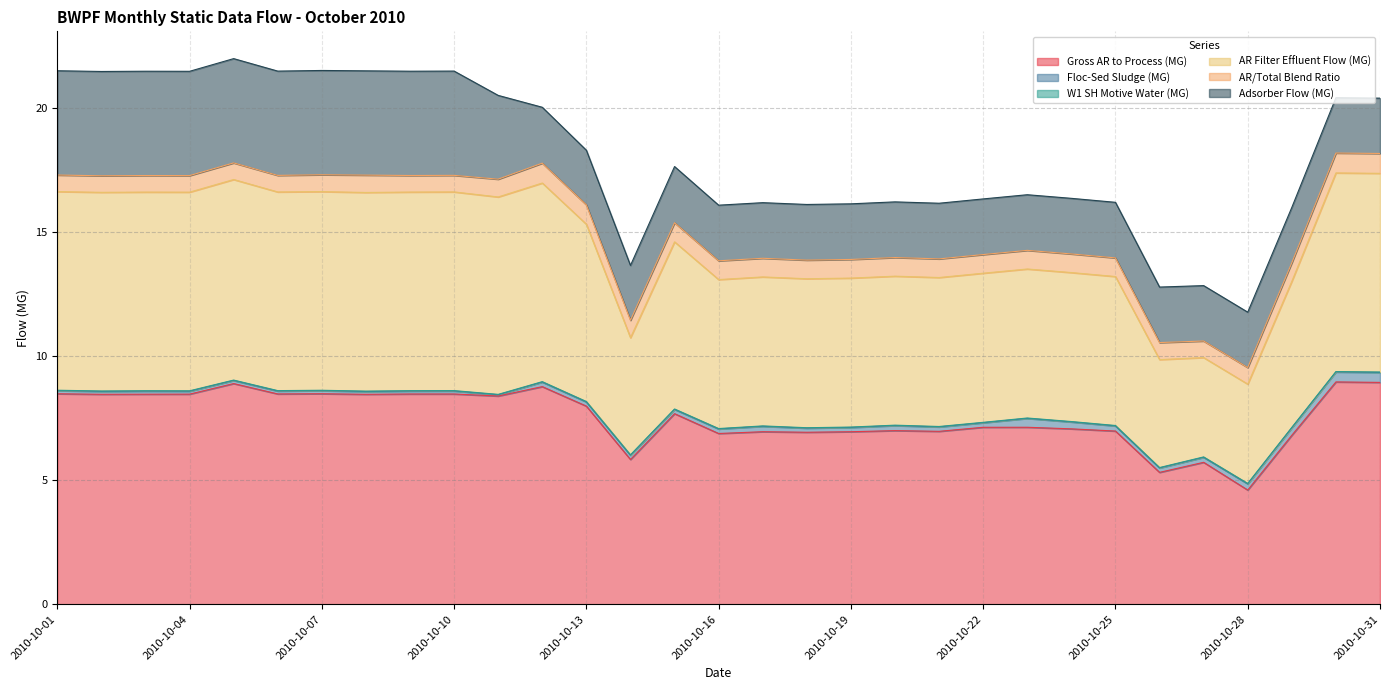

Which category has the highest value in the AR/Total Blend Ratio series?

2010-10-31